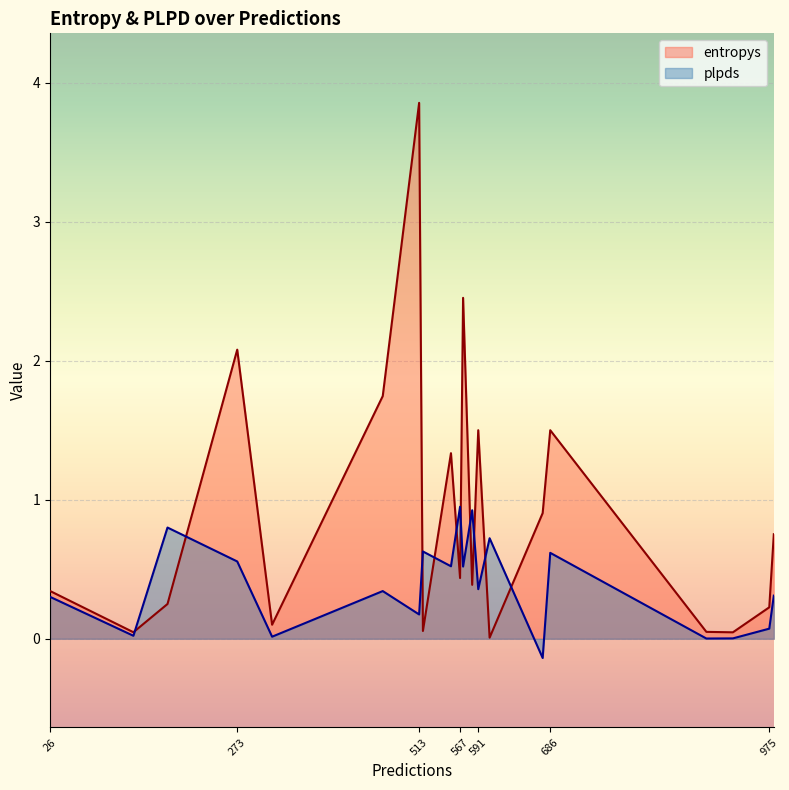

Which category has the highest value across all series?

513